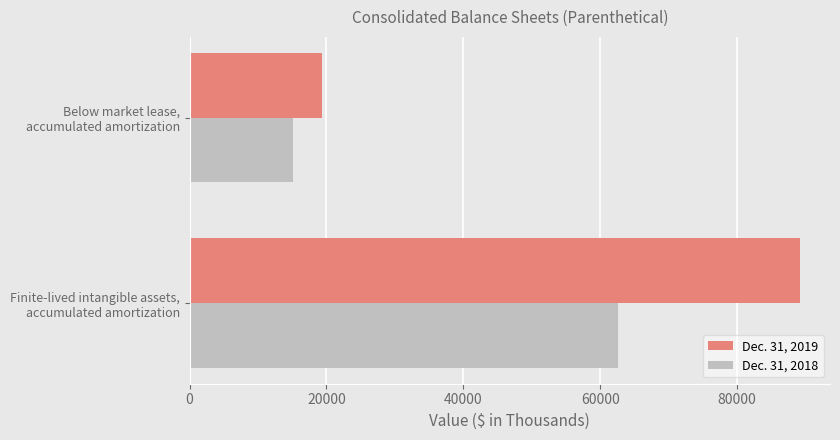

Which series has the widest spread of values?

Dec. 31, 2019